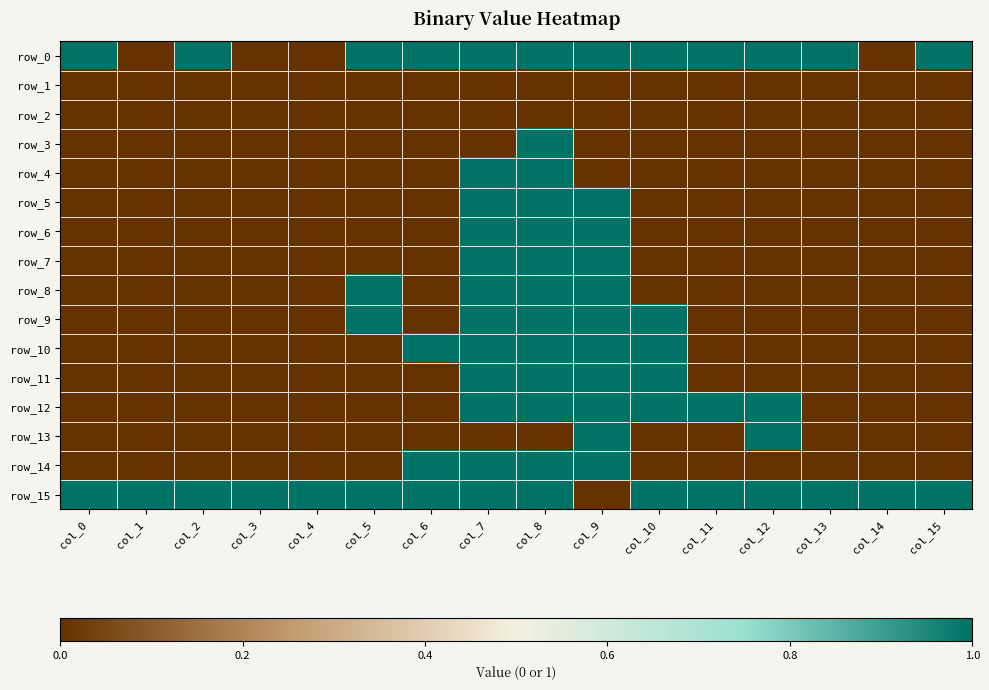

What is the difference between the highest and lowest values at col_8?

1